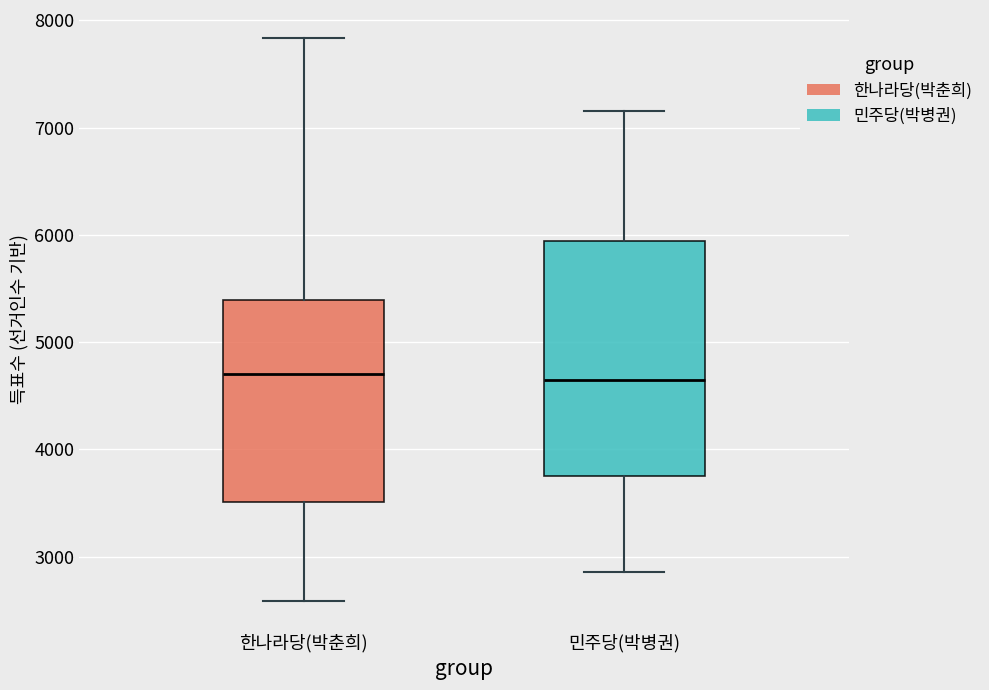

Where does the lower whisker of the box for 민주당(박병권) end on the y-axis? The values are not printed on the chart, so give them approximately, as read against the axis.

2900